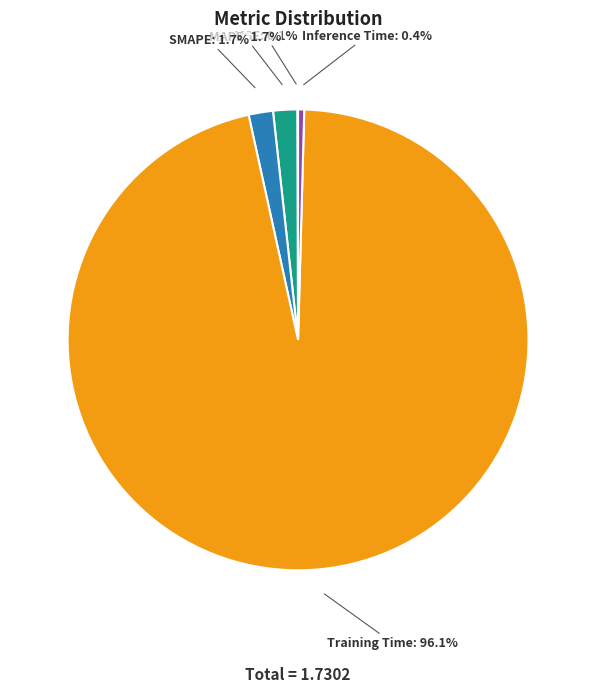

What percentage is the SMAPE slice, to the nearest percent?

2%